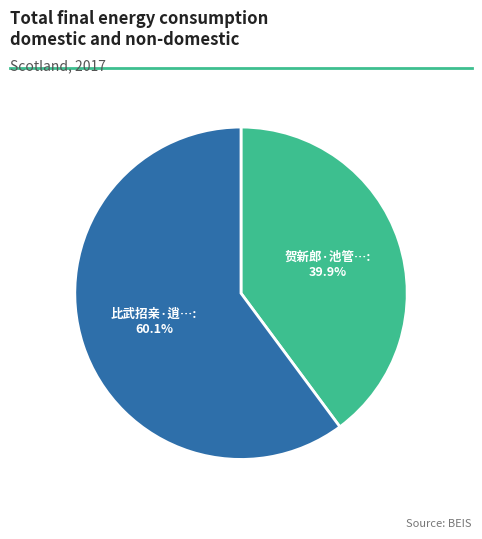

Does any single category account for the majority?

Yes